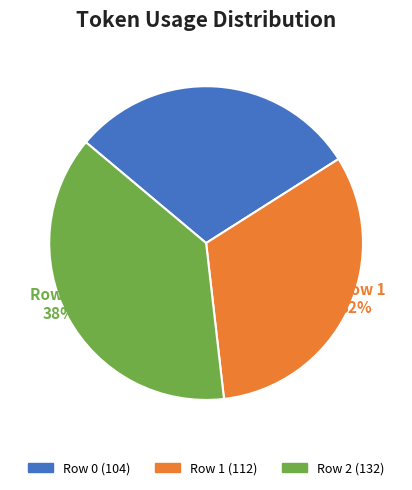

Is it true that Row 0 is 25% of the pie?

False